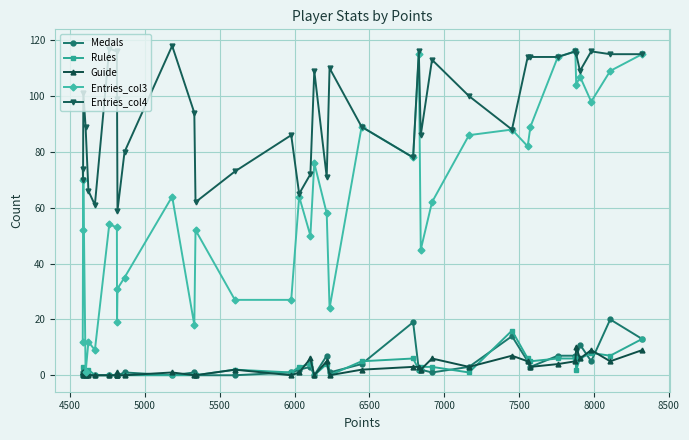

Which series has the widest spread of values?

Entries_col3